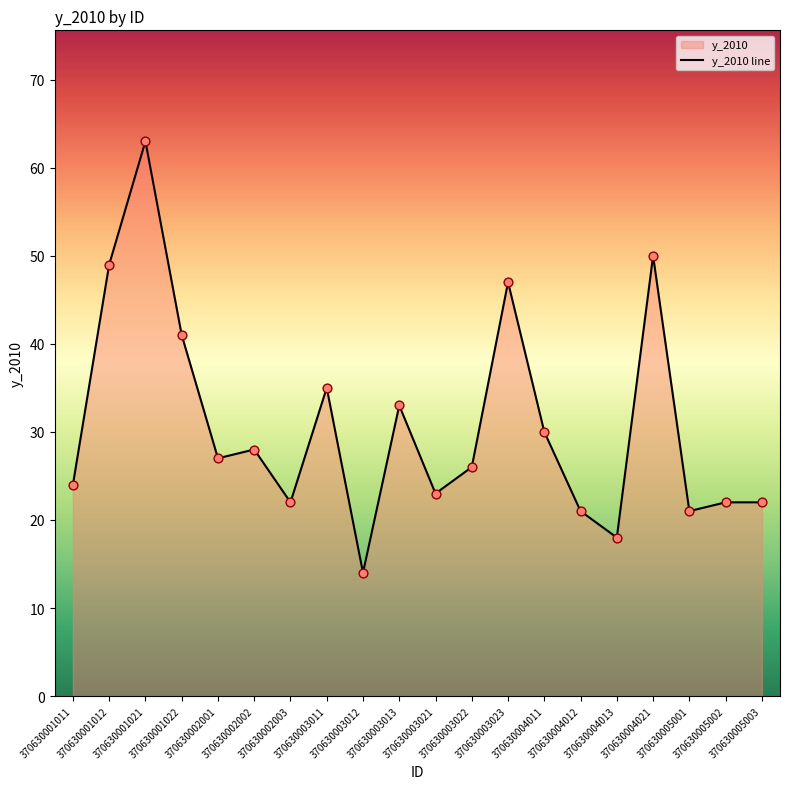

Between 370630004021 and 370630002002, which is larger?

370630004021